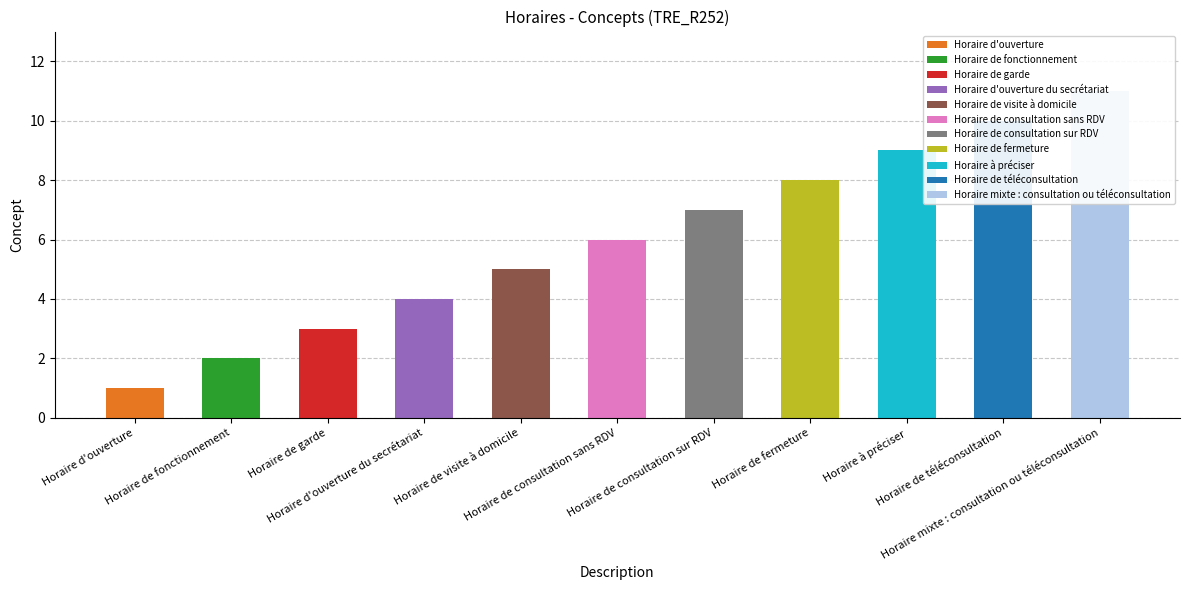

What is the maximum value shown in the chart?

11